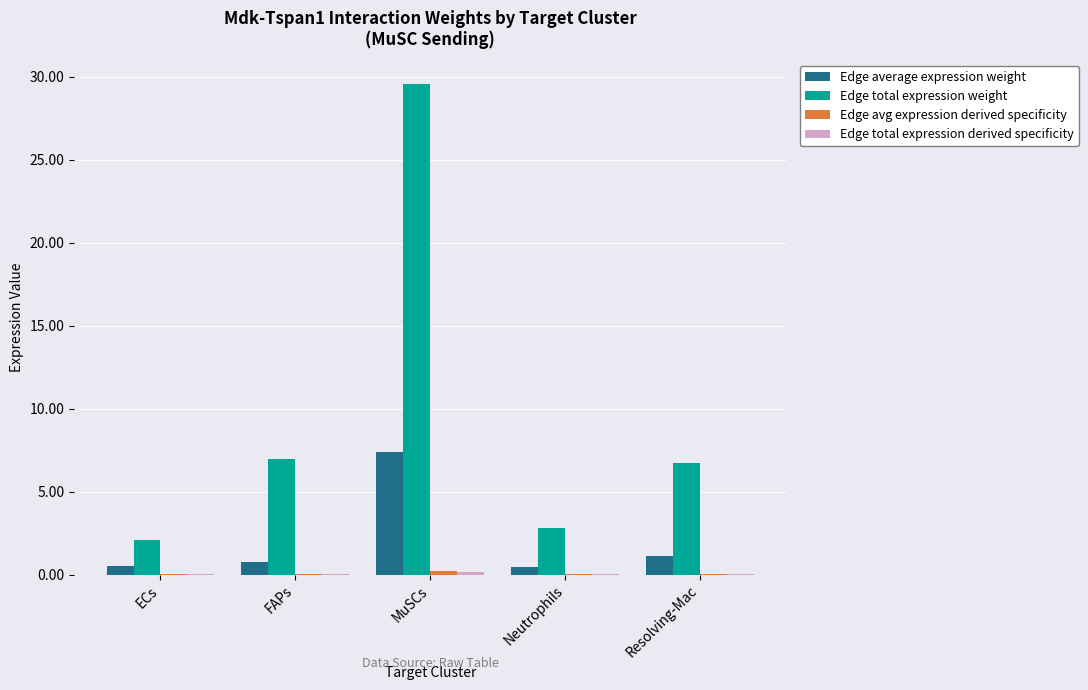

What is the maximum value shown in the chart?

29.6